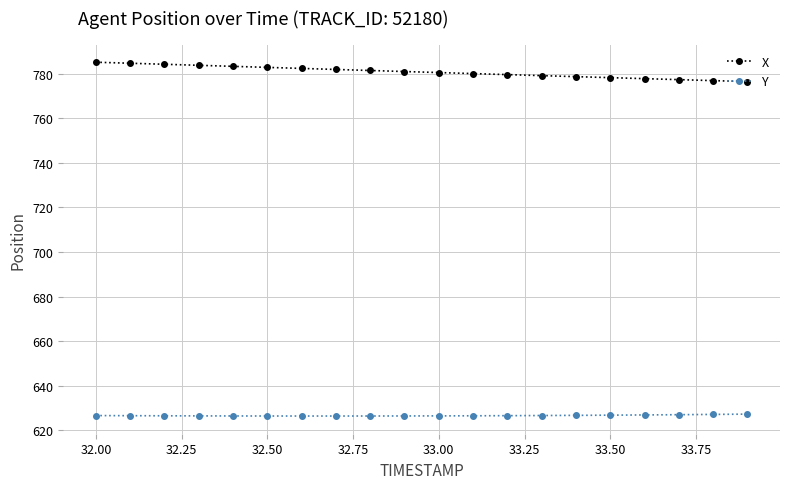

What is the value of the X point at the 12th from the left?

780.0